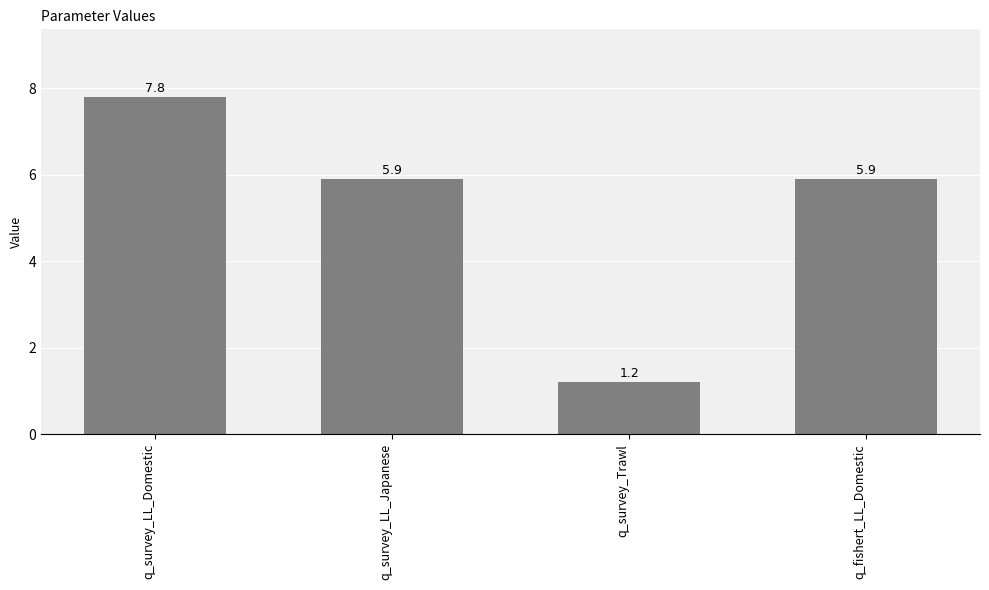

What position from the right is q_survey_LL_Domestic?

4